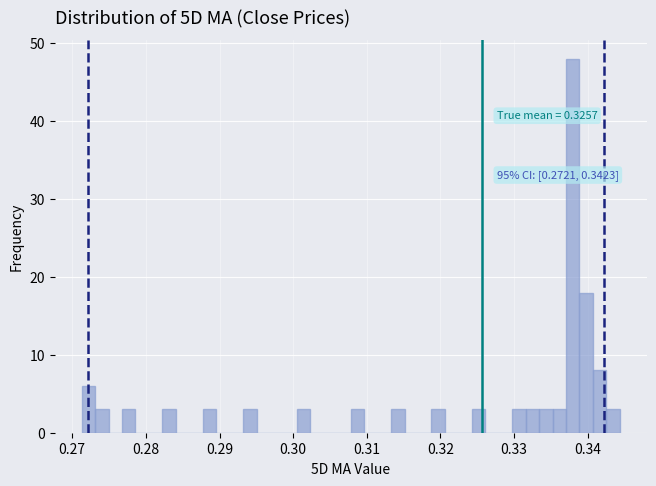

Around what value on the x-axis is the tallest bar? Give the approximate position of its centre, as read against the axis.

0.338